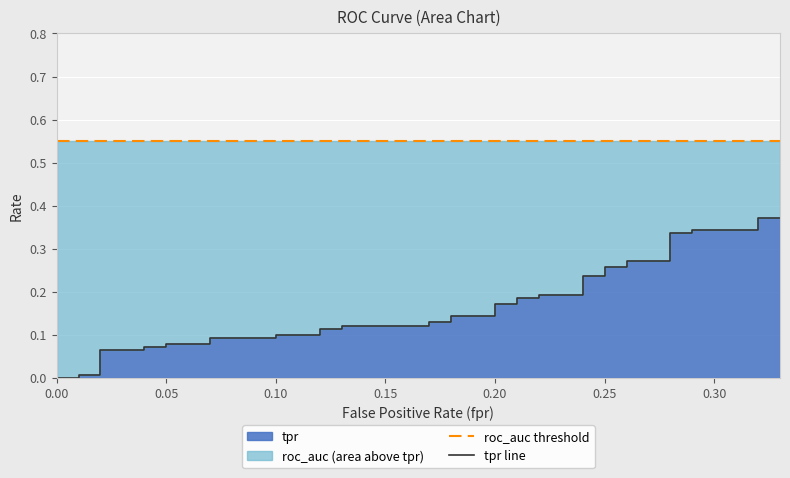

True or false: roc_auc threshold has more than 1 points higher than both neighbors.

False